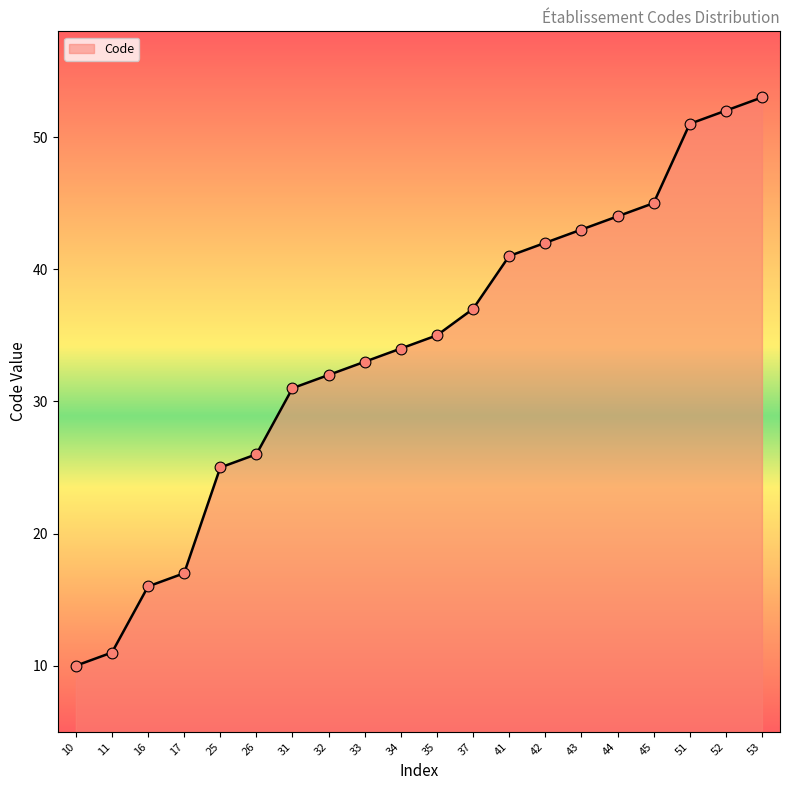

Between 16 and 52, which is larger?

52